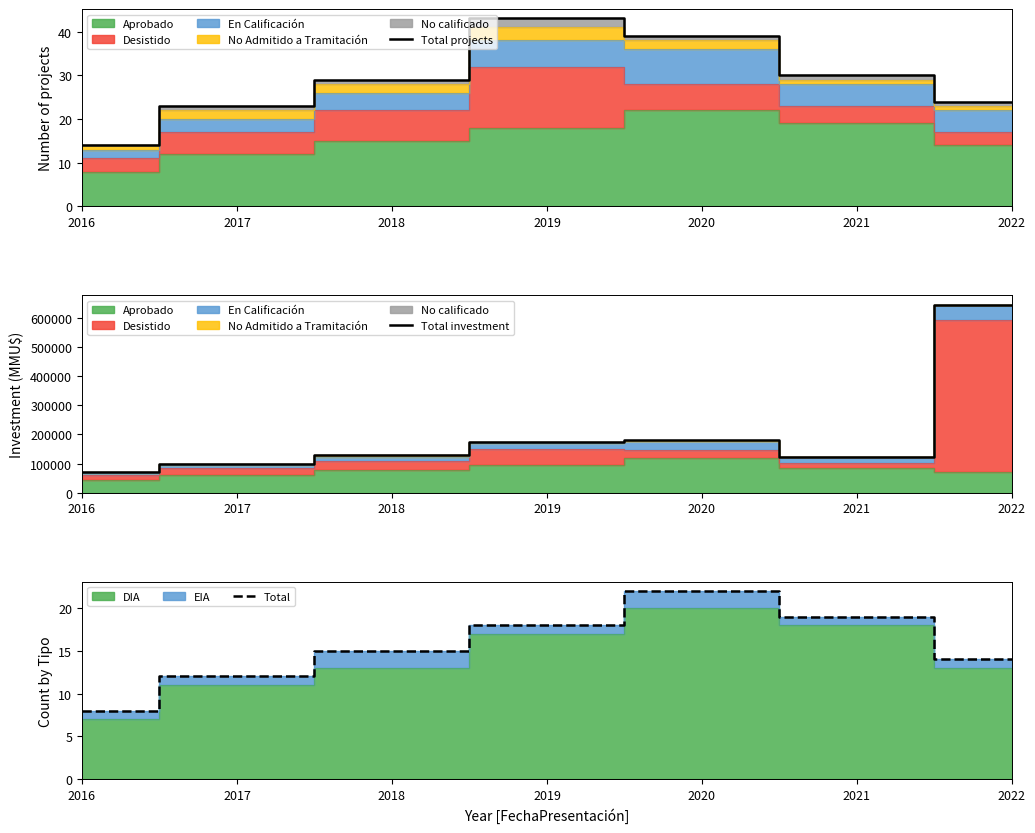

The Total investment series shows 1012795 at 2022. True or false?

False